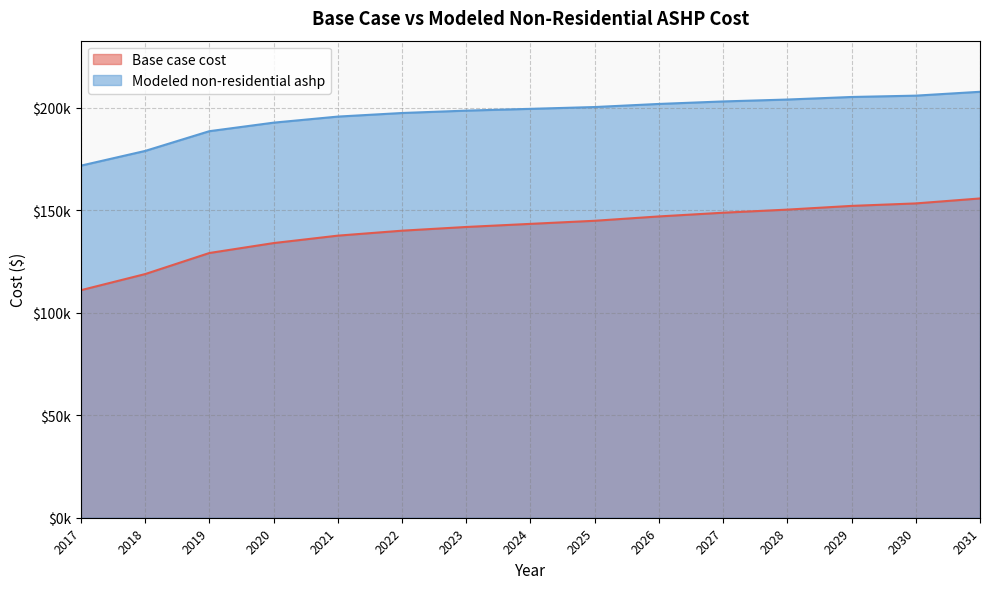

At which label is Modeled non-residential ashp closest to 189789?

2019